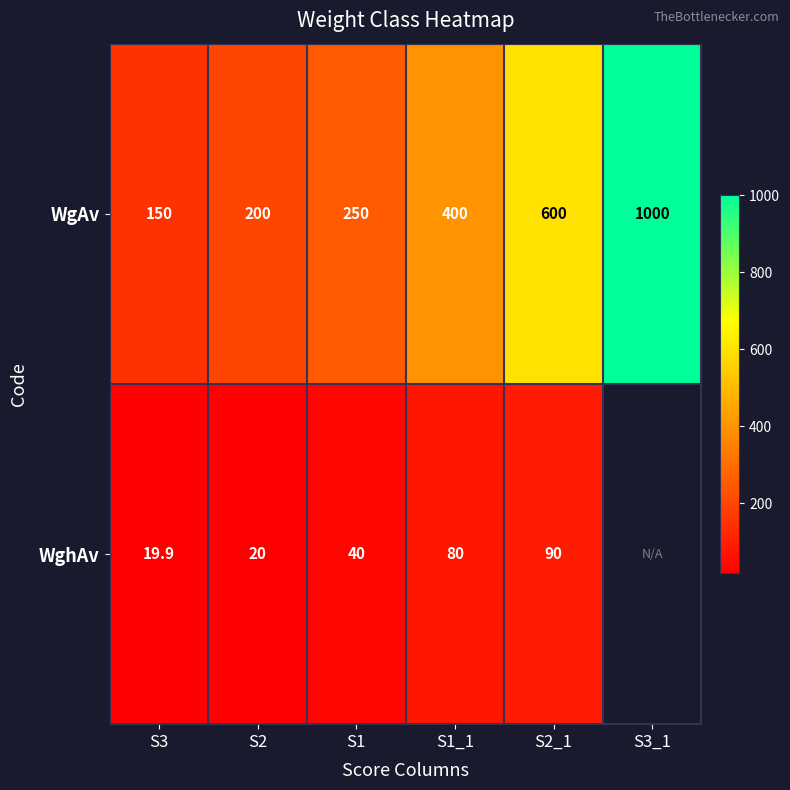

How many data points in WgAv are less than 400?

3